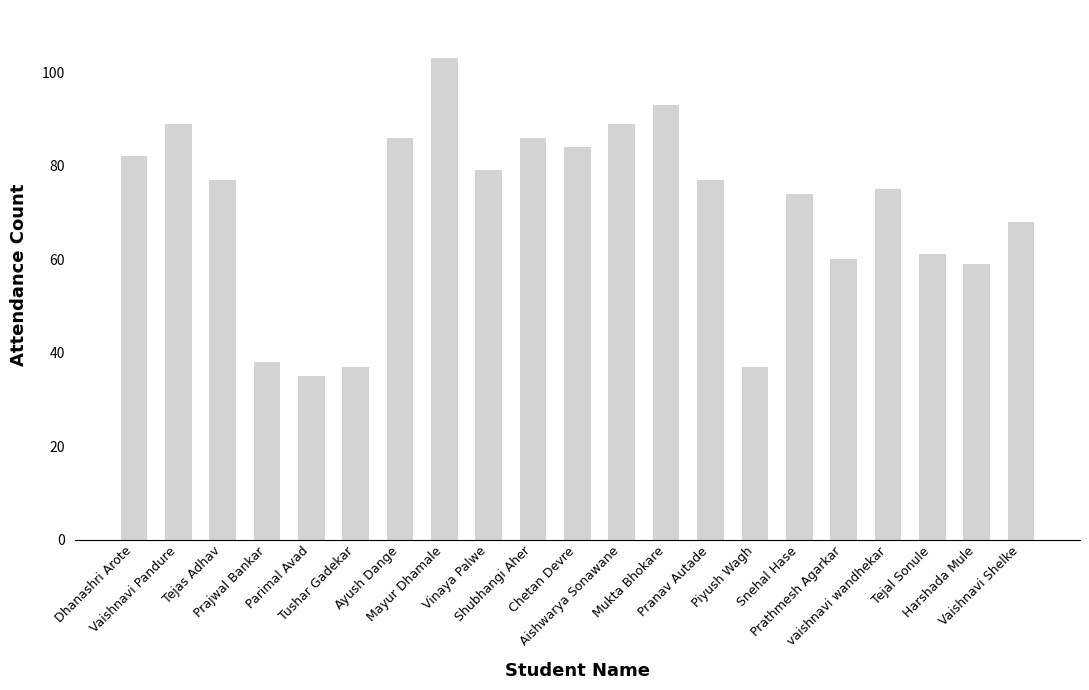

How many bars are there in total?

21